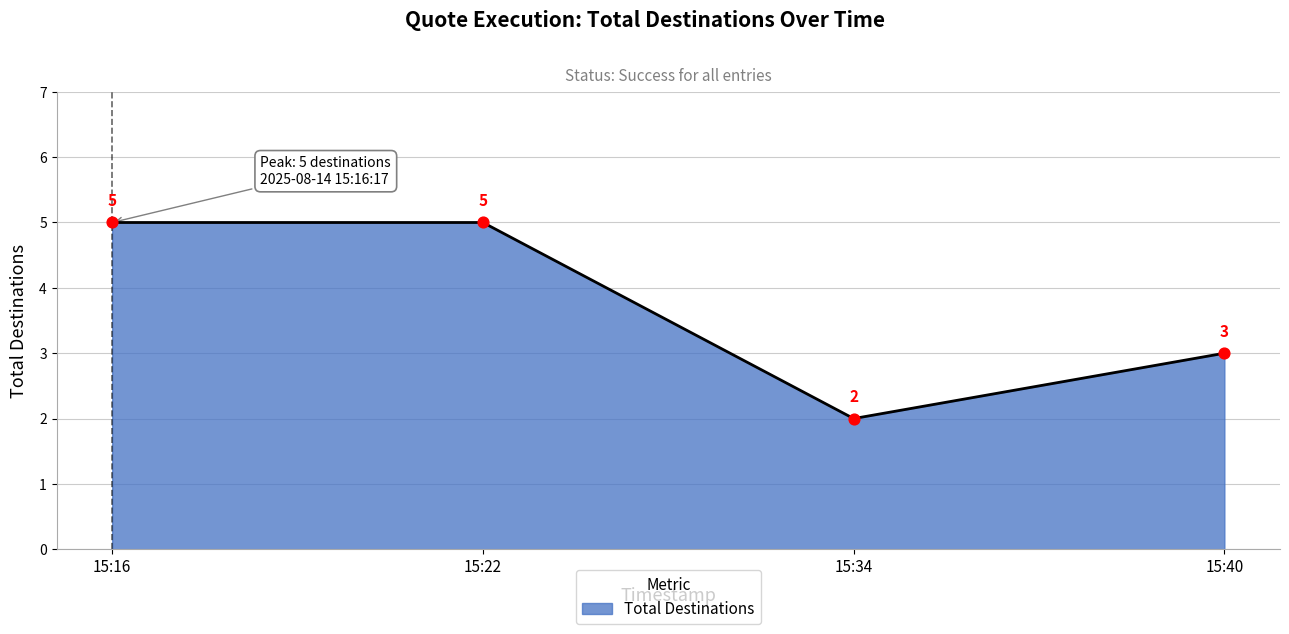

Which has a higher value, 15:34 or 15:16?

15:16